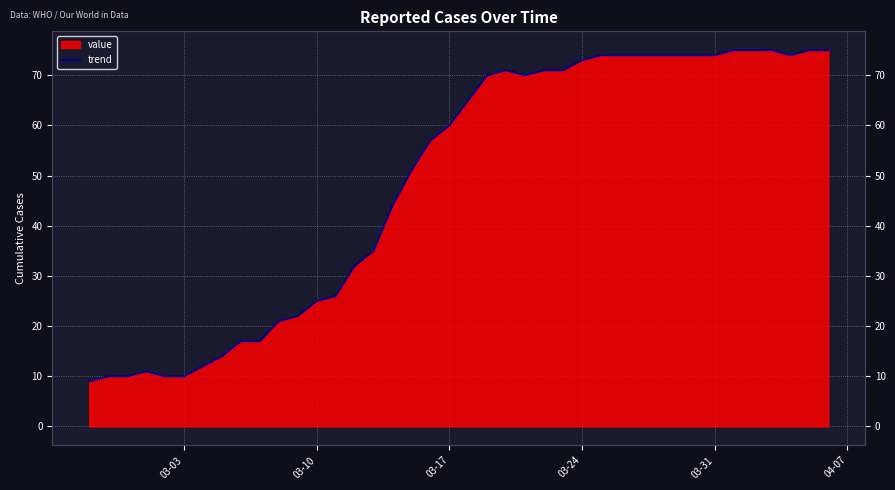

How many data points does each series have?

40